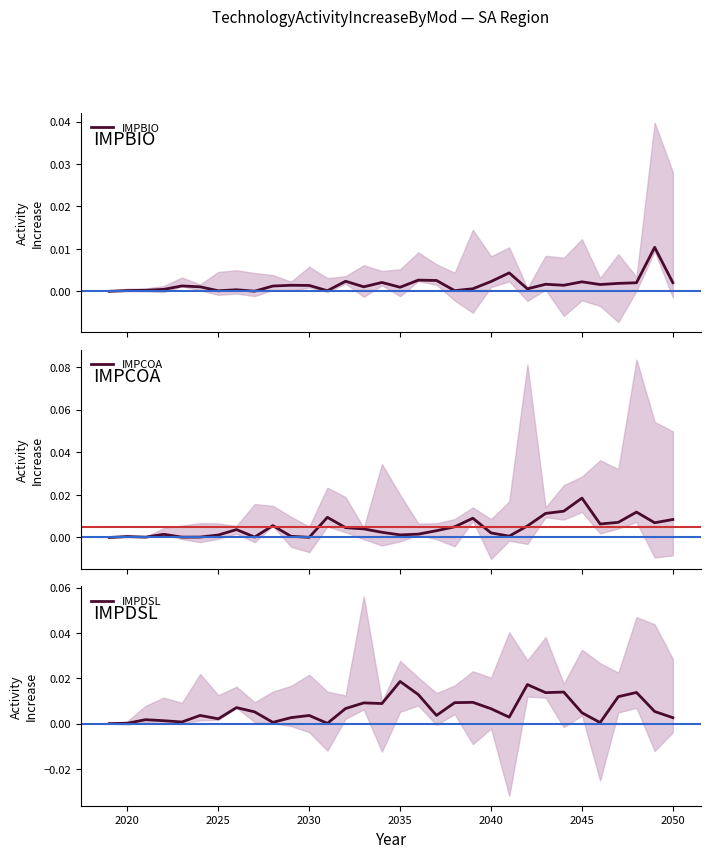

True or false: IMPBIO and IMPCOA cross at least once.

True